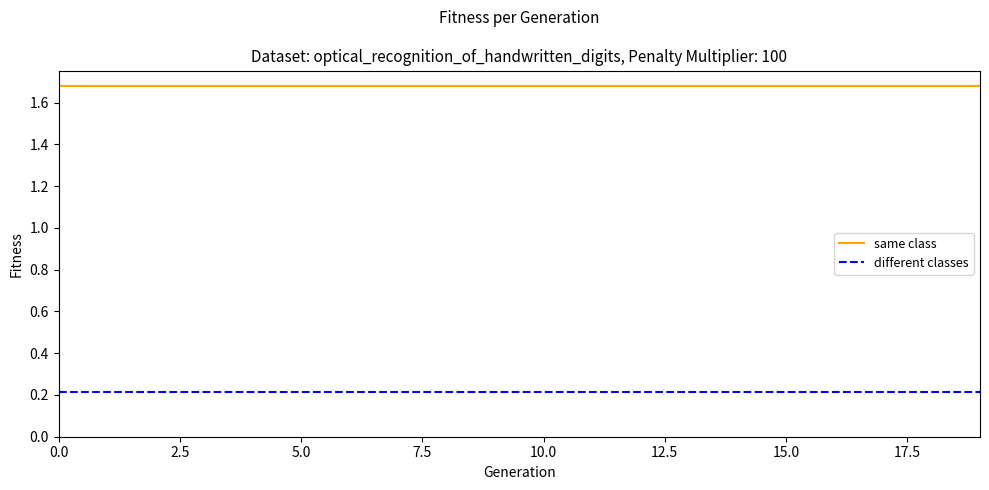

True or false: different classes and same class intersect in this chart.

False